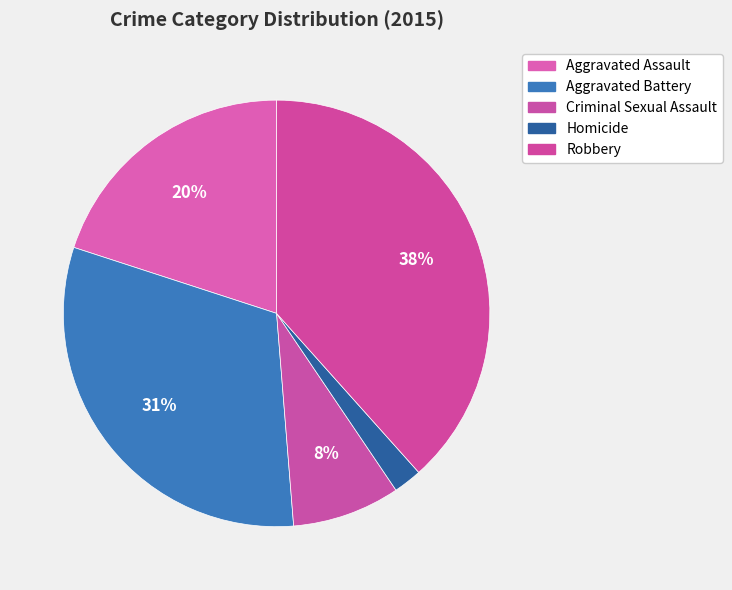

To the nearest percent, what is the difference between the Robbery and Aggravated Battery slice percentages?

7%